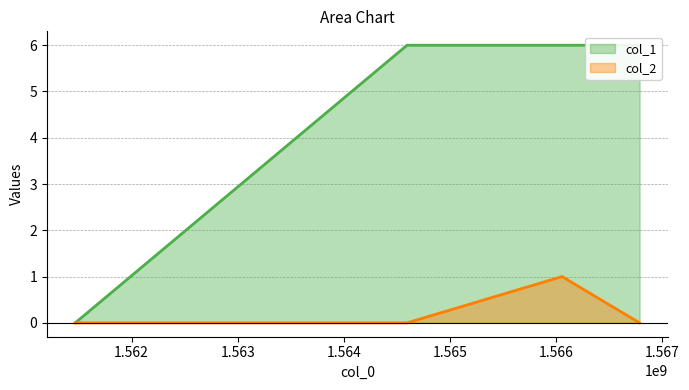

What is the spread (max minus min) of values at 1564596936?

6